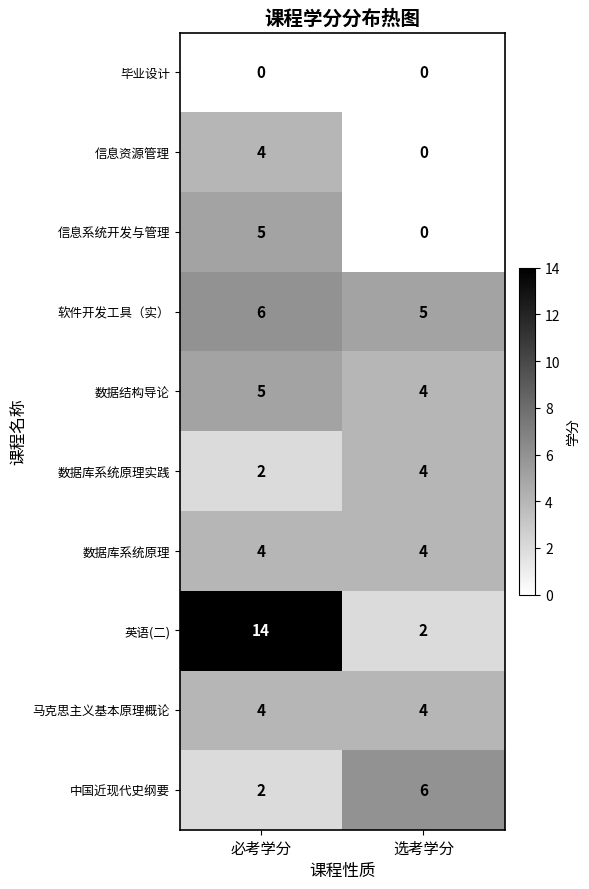

What is the approximate value of 数据结构导论 at 选考学分?

4